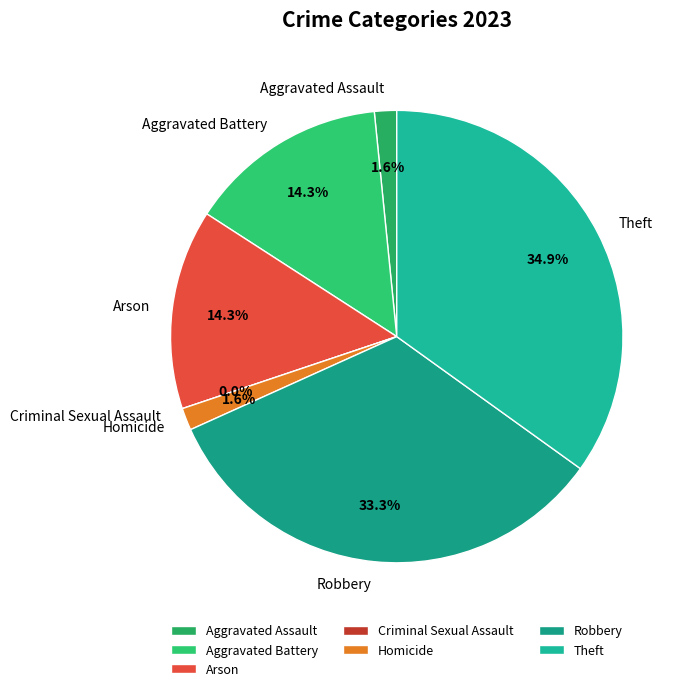

The Aggravated Battery slice represents 14% of the pie. True or false?

True